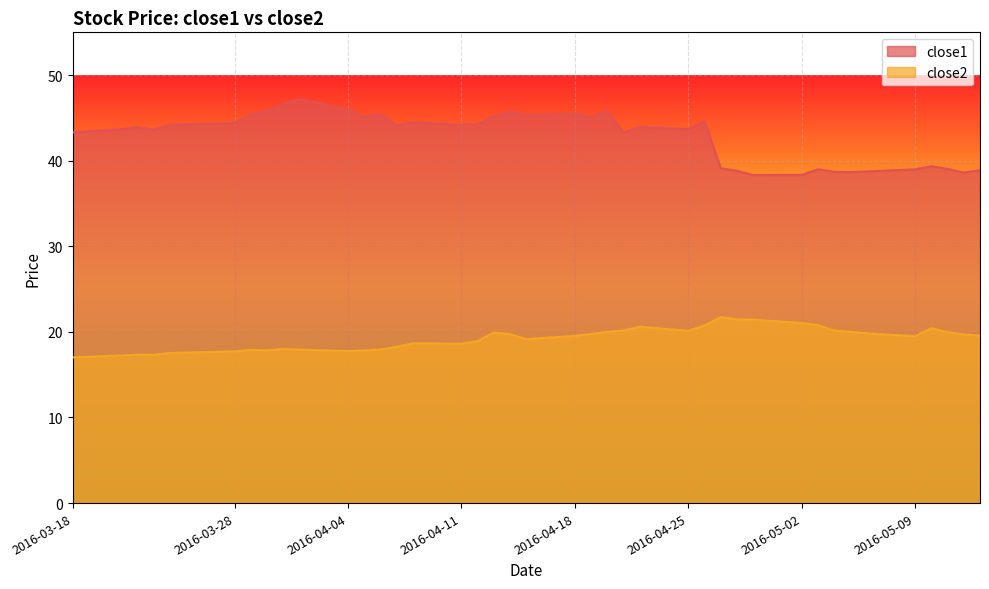

Does the chart display data point markers on the line(s)?

No